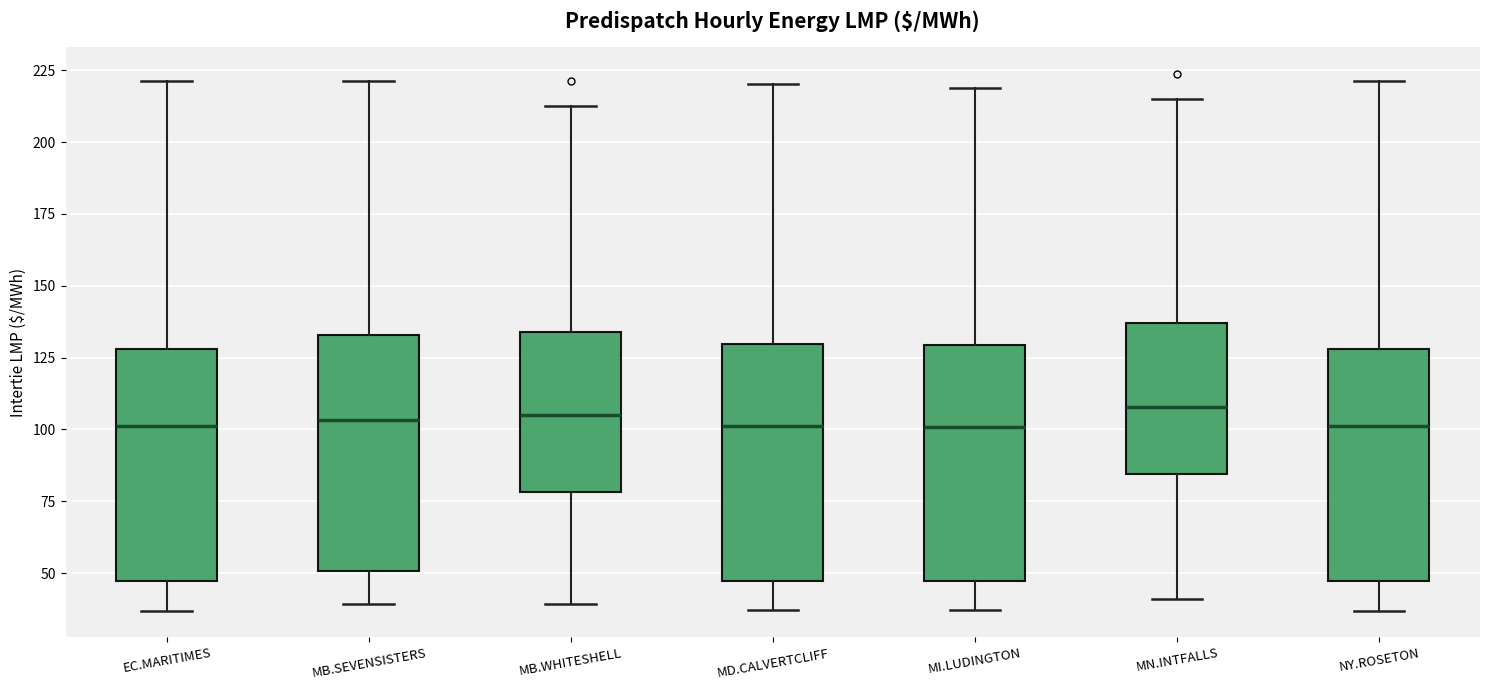

Reading left to right, transcribe this box plot: for each box, give where its median line is, the range the box spans, and where its two whiskers end, as read against the y-axis. The values are not printed on the chart, so give them approximately, as read against the axis.

EC.MARITIMES: median 100, box 45 to 130, whiskers 35 to 220
MB.SEVENSISTERS: median 105, box 50 to 135, whiskers 40 to 220
MB.WHITESHELL: median 105, box 80 to 135, whiskers 40 to 215
MD.CALVERTCLIFF: median 100, box 45 to 130, whiskers 35 to 220
MI.LUDINGTON: median 100, box 45 to 130, whiskers 35 to 220
MN.INTFALLS: median 110, box 85 to 135, whiskers 40 to 215
NY.ROSETON: median 100, box 45 to 130, whiskers 35 to 220